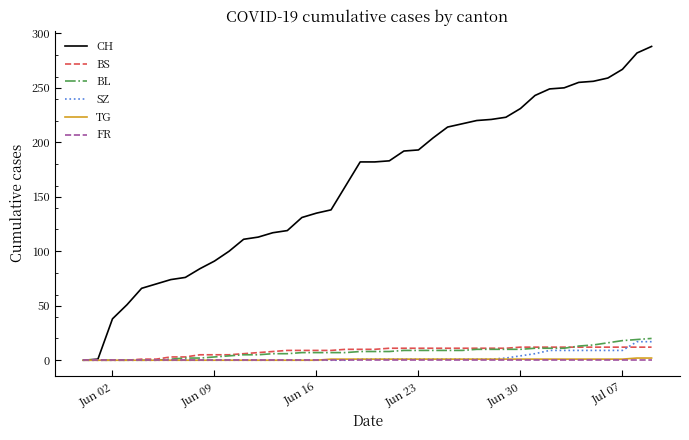

Which series has the widest spread of values?

CH